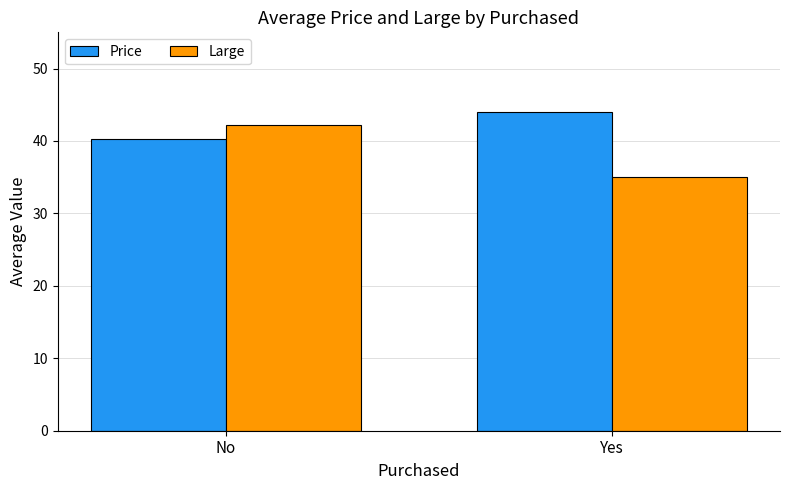

Does the chart contain stacked bars?

No